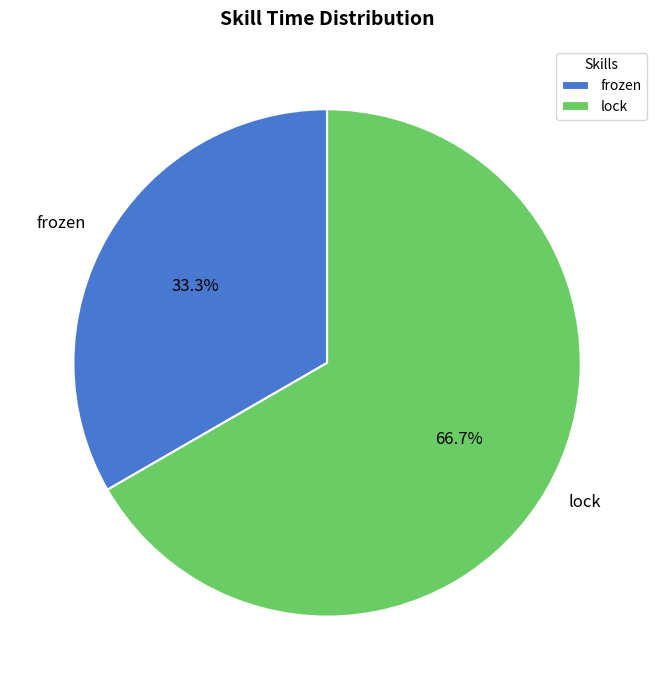

Combined, what portion of the pie is lock and frozen?

100.0%